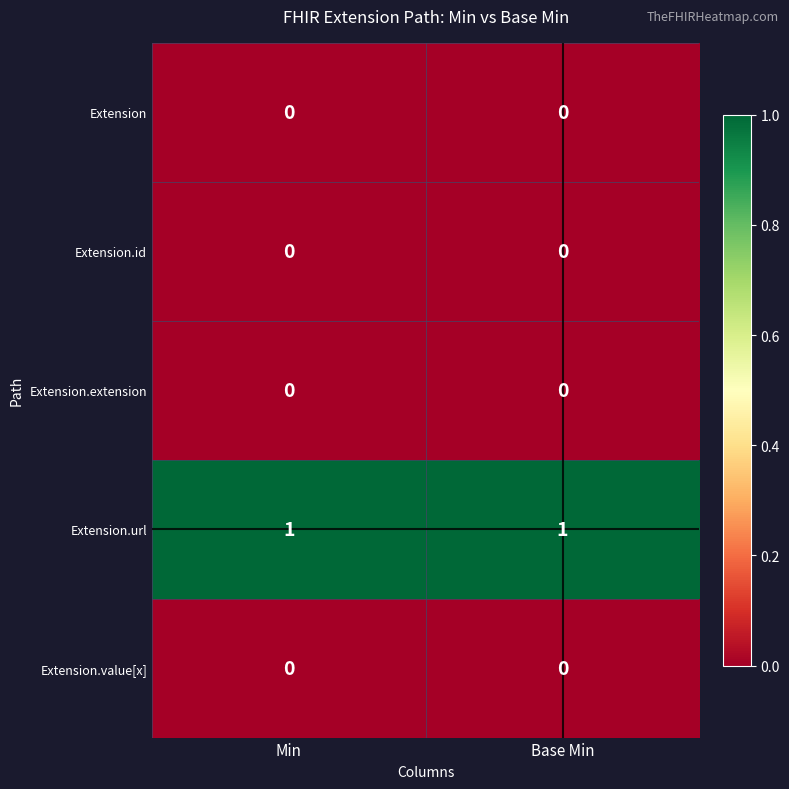

Which series has the largest total across all categories?

Extension.url